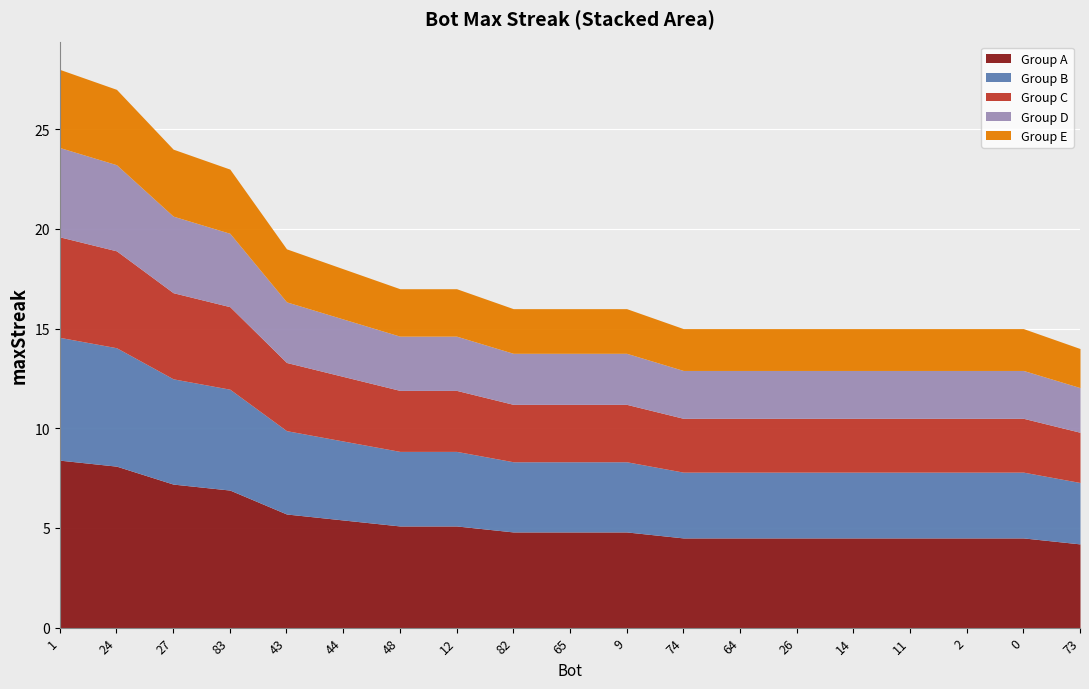

How many lines are shown in the chart?

5